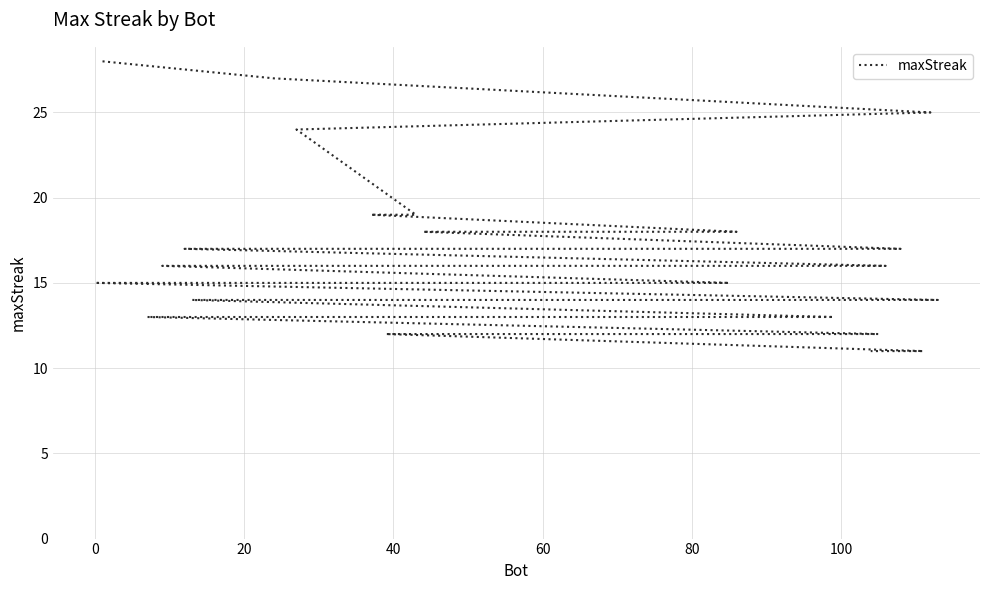

Reading left to right, what are all the values shown in this chart?

28	27	25	24	19	19	18	18	17	17	17	17	16	16	16	16	16	15	15	15	15	15	15	15	14	14	14	14	14	13	13	13	13	13	12	12	12	12	11	11